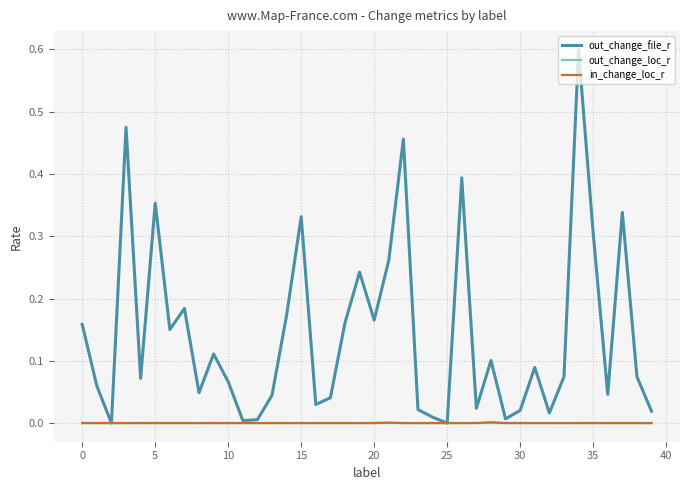

Which series has the widest spread of values?

out_change_file_r